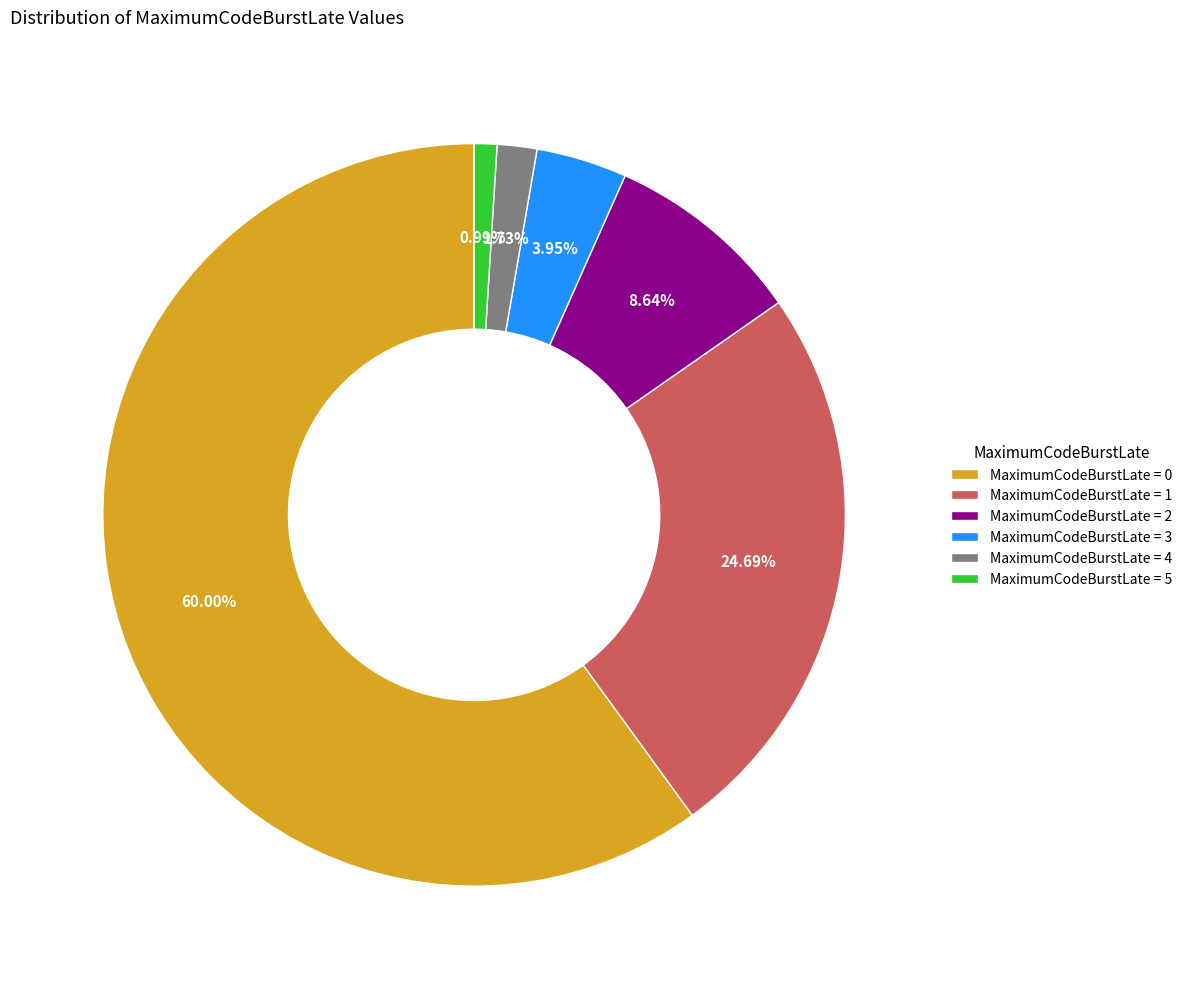

Do MaximumCodeBurstLate = 1 and MaximumCodeBurstLate = 0 together represent more than half of the pie?

Yes